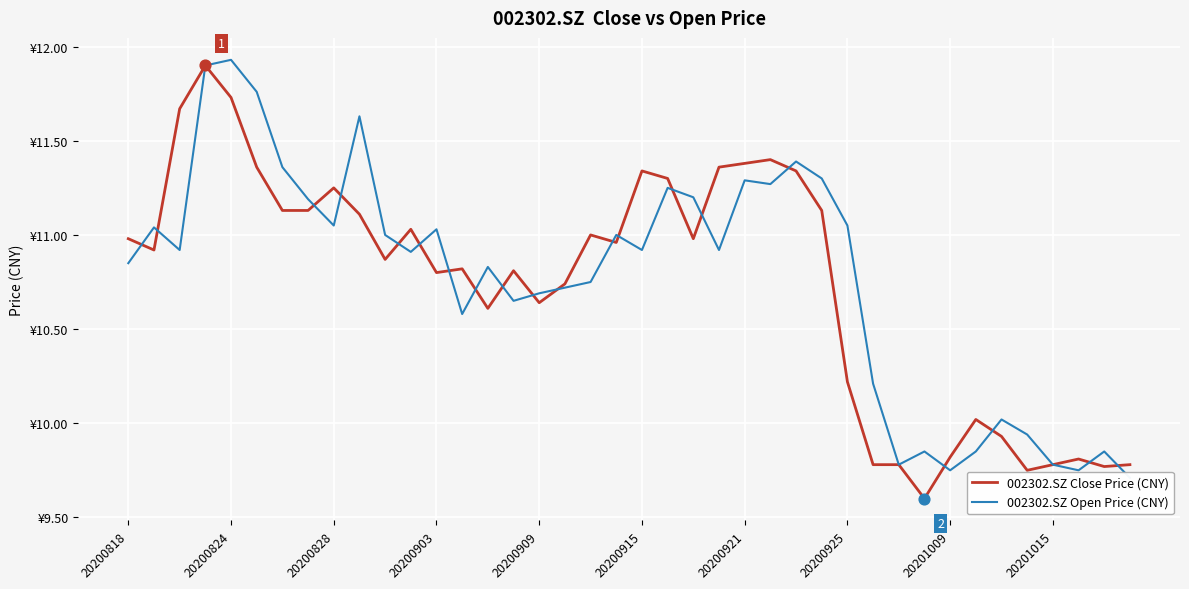

Which series has the largest total across all categories?

002302.SZ Open Price (CNY)